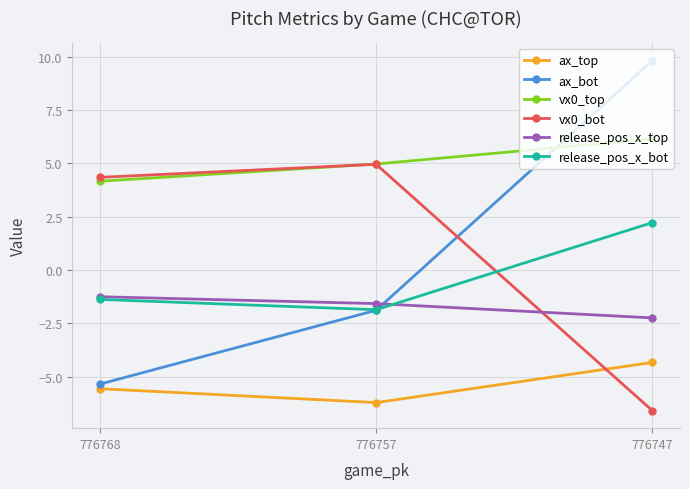

Rank the series by their maximum value, from lowest to highest.

ax_top, release_pos_x_top, release_pos_x_bot, vx0_bot, vx0_top, ax_bot